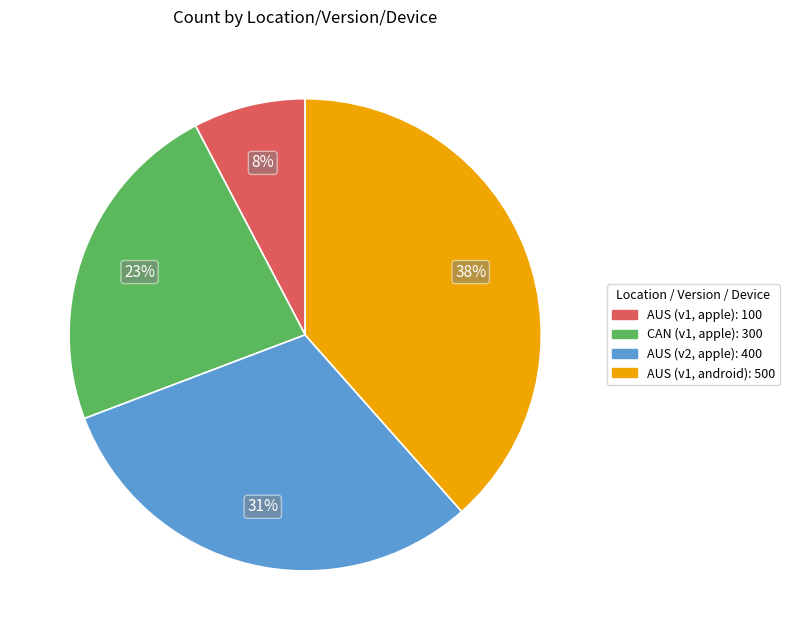

True or false: CAN (v1, apple) accounts for 23% of the total.

True